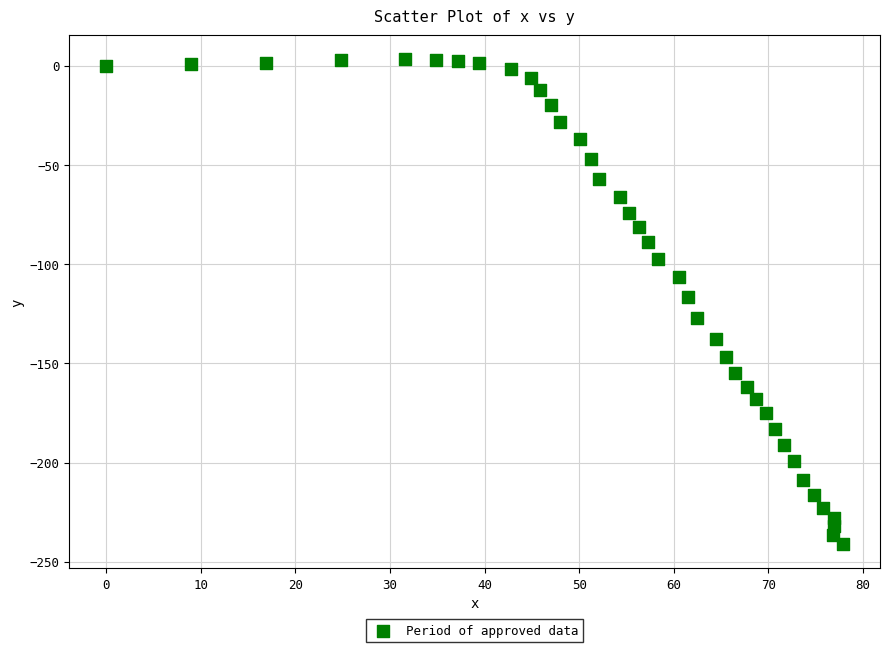

What is the range of X values (max minus min)?

77.9